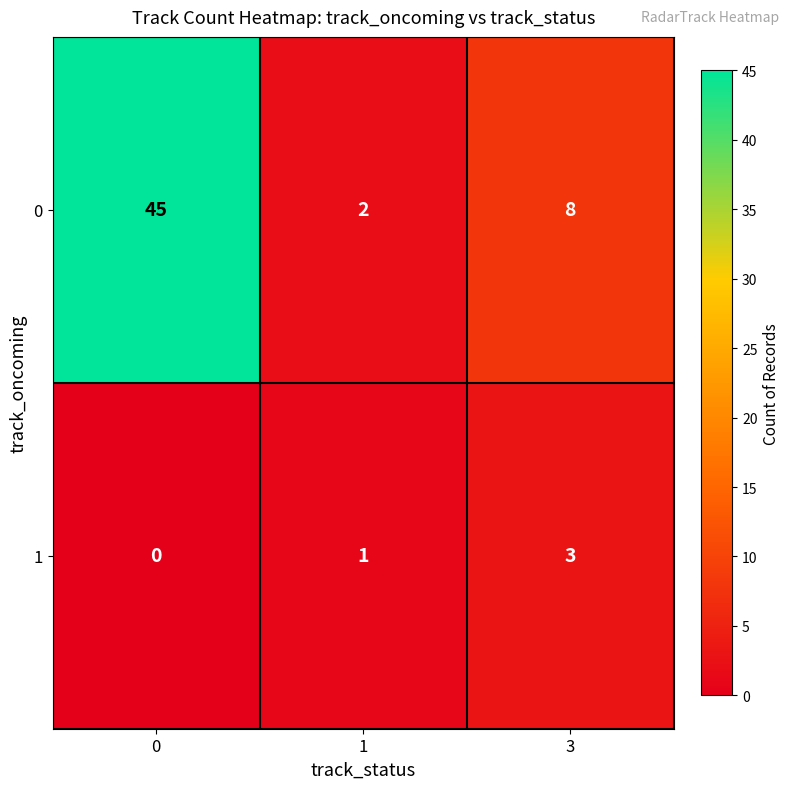

The value of 0 at 1 is 1. True or false?

False